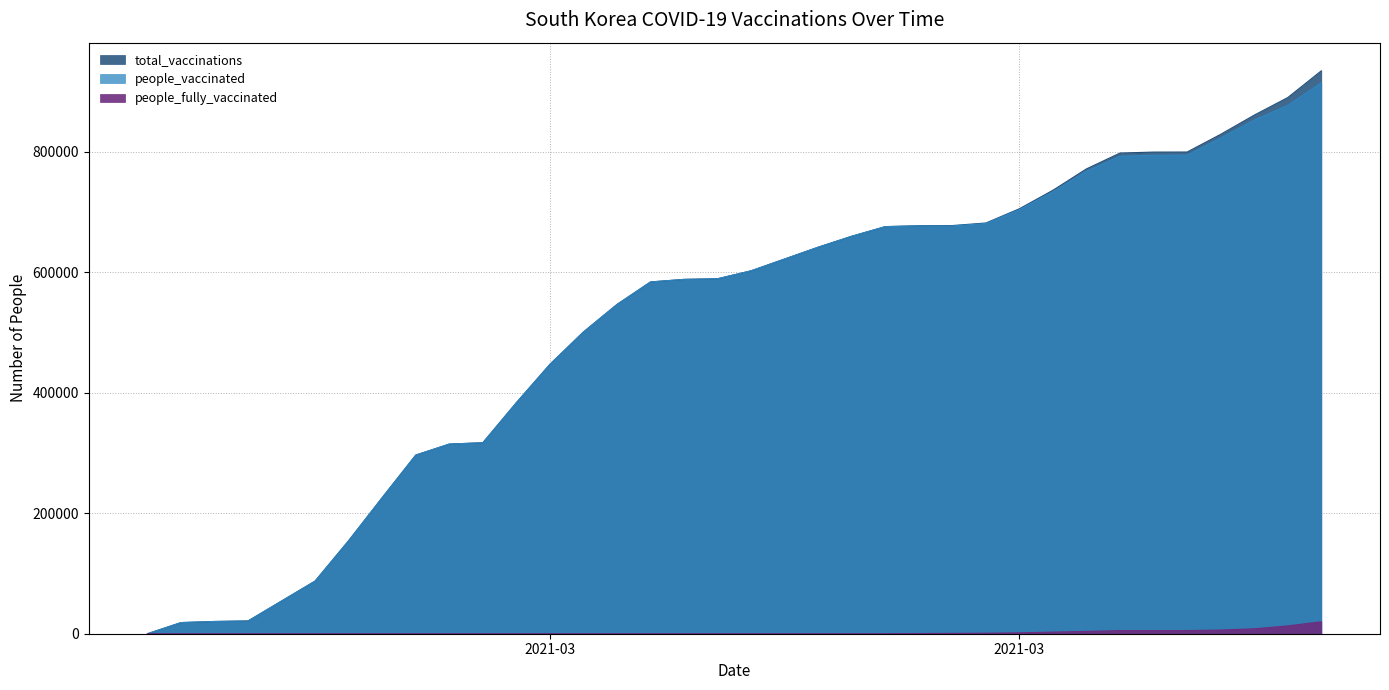

True or false: people_fully_vaccinated and total_vaccinations intersect in this chart.

False